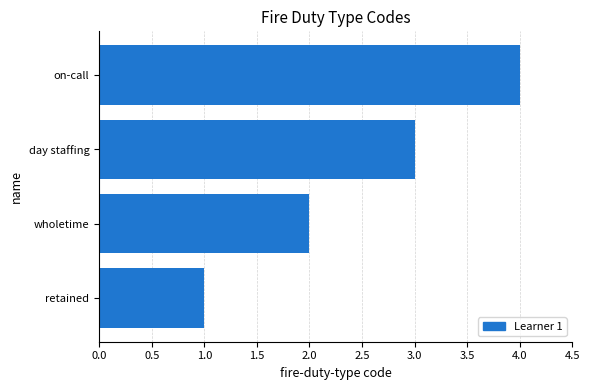

Approximately how many times larger is the value at on-call compared to wholetime?

2.0